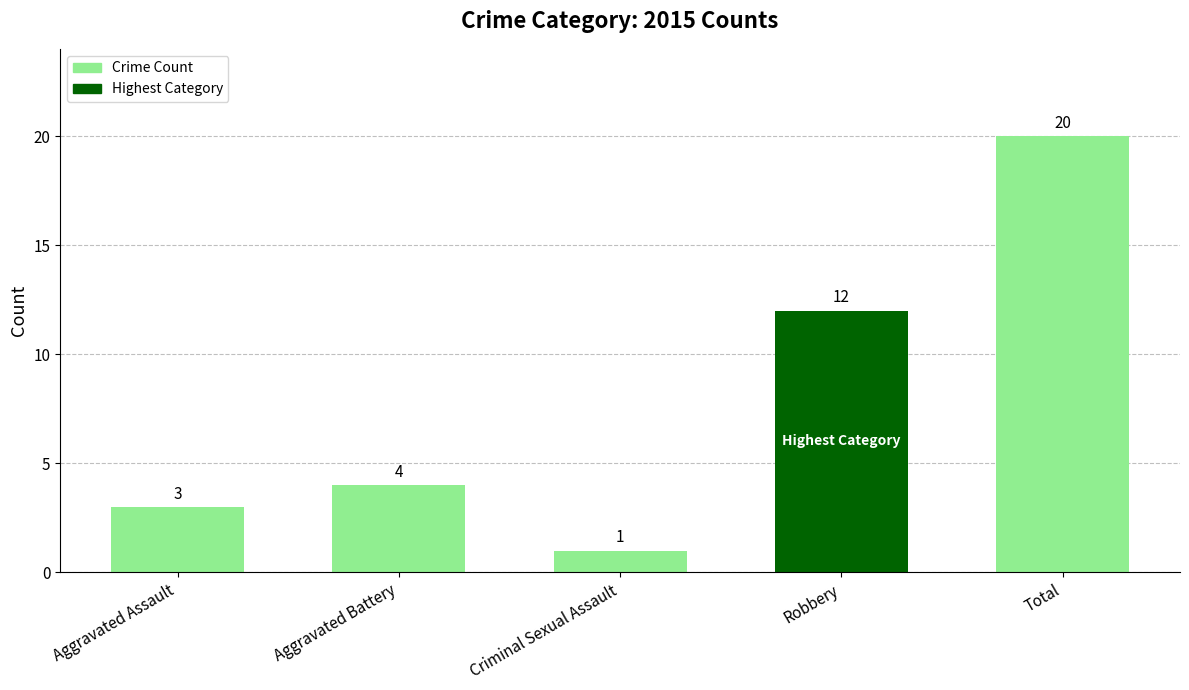

What is the approximate value at Robbery, to the nearest 10?

10